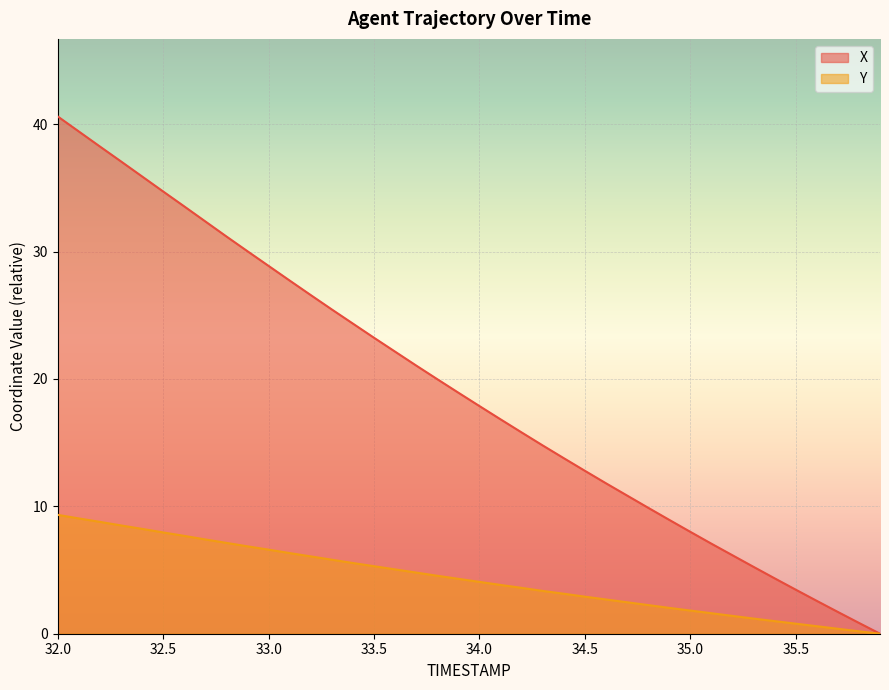

At which category is the sum across all series the highest?

32.0